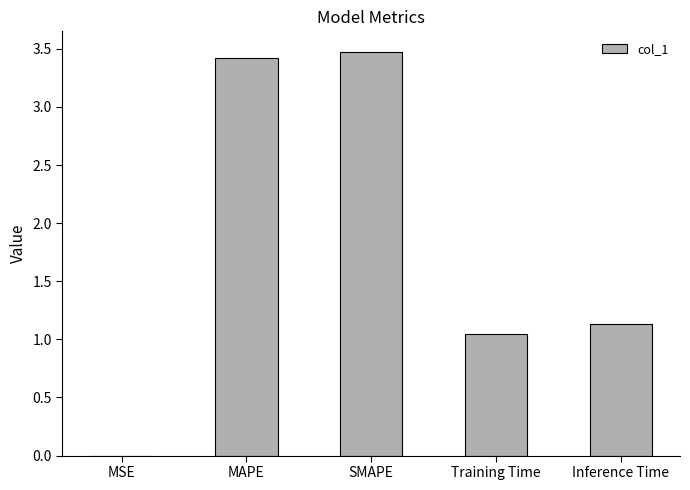

Is it true that the value at Inference Time is 1.1?

True